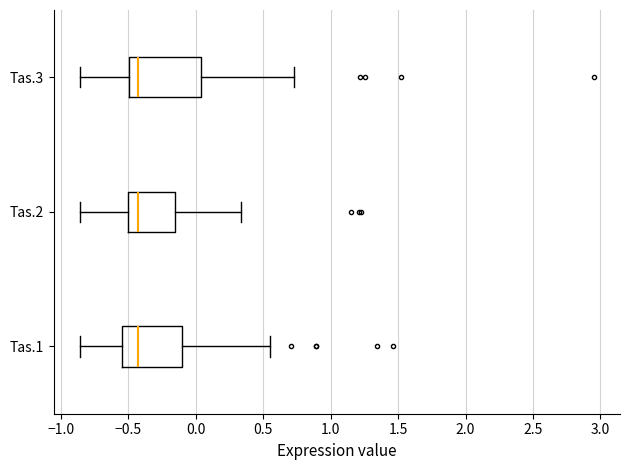

Reading bottom to top, transcribe this box plot: for each box, give where its median line is, the range the box spans, and where its two whiskers end, as read against the x-axis. The values are not printed on the chart, so give them approximately, as read against the axis.

Tas.1: median -0.45, box -0.55 to -0.10, whiskers -0.85 to 0.55
Tas.2: median -0.45, box -0.50 to -0.15, whiskers -0.85 to 0.35
Tas.3: median -0.45, box -0.50 to 0.05, whiskers -0.85 to 0.75